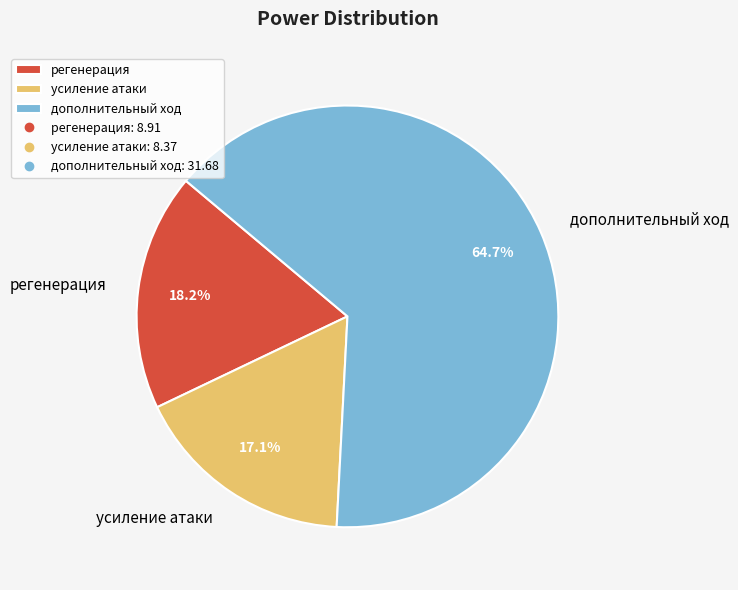

What is the ratio of the value at усиление атаки to the value at регенерация?

0.9